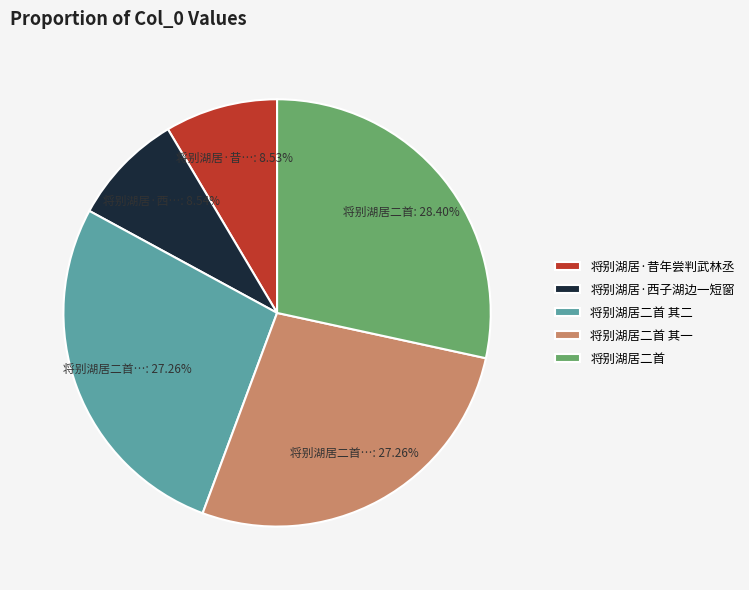

Which slice is the largest?

将别湖居二首